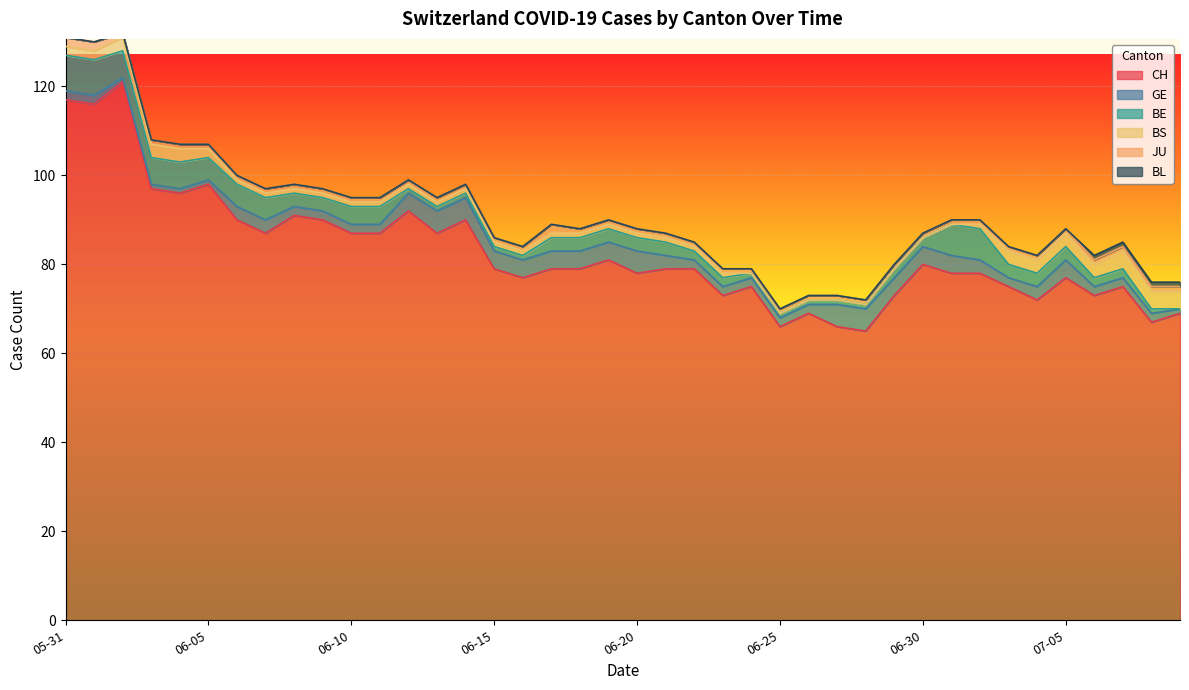

True or false: BE and GE intersect in this chart.

True